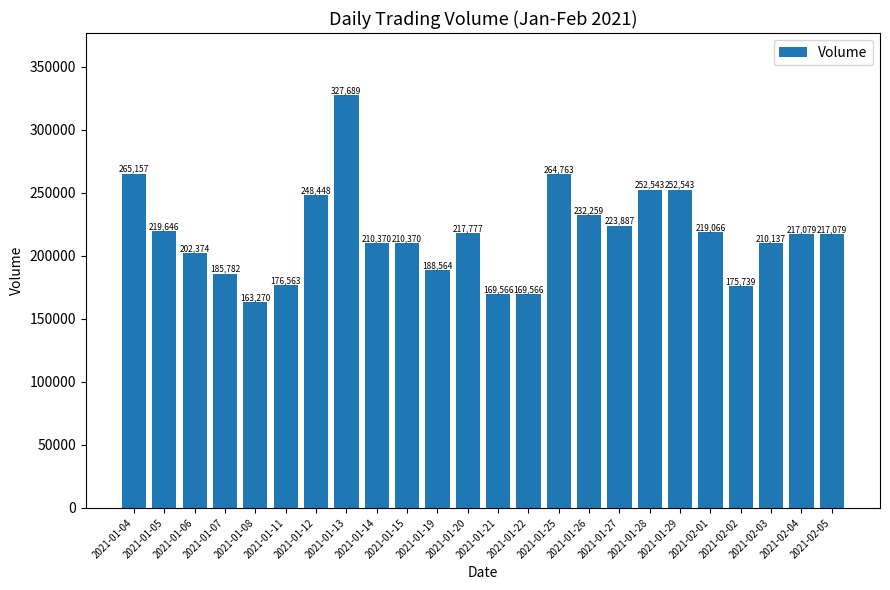

What is the change in value from 2021-01-08 to 2021-02-02?

+12469